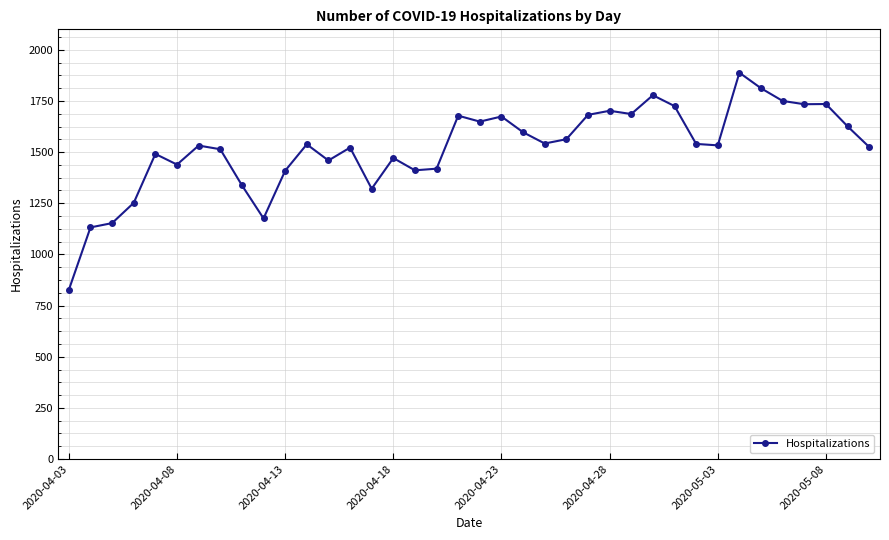

What is the value of the 14th point from the left?

1522